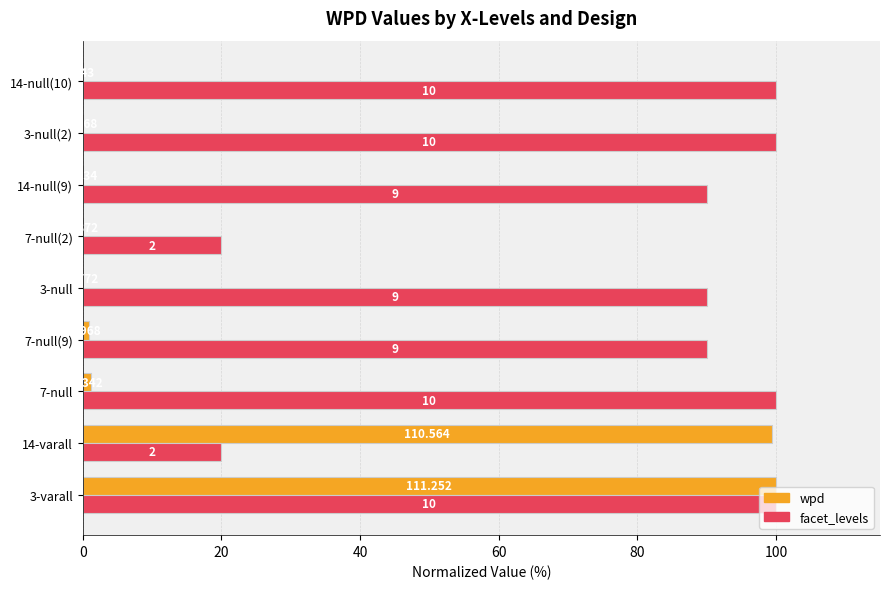

Is the value of wpd at 7 greater than the value of facet_levels at 60?

No